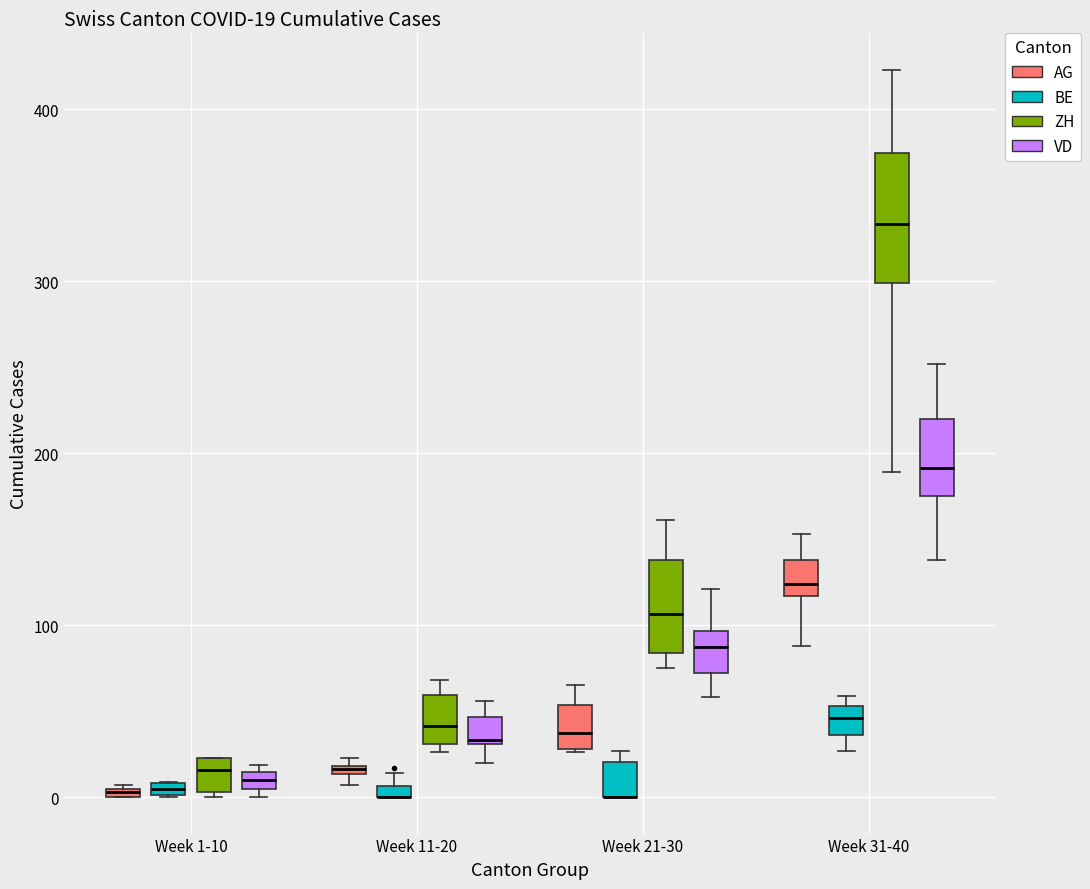

Which box is the tallest, from its lower edge to its upper edge?

Week 31-40 (ZH)